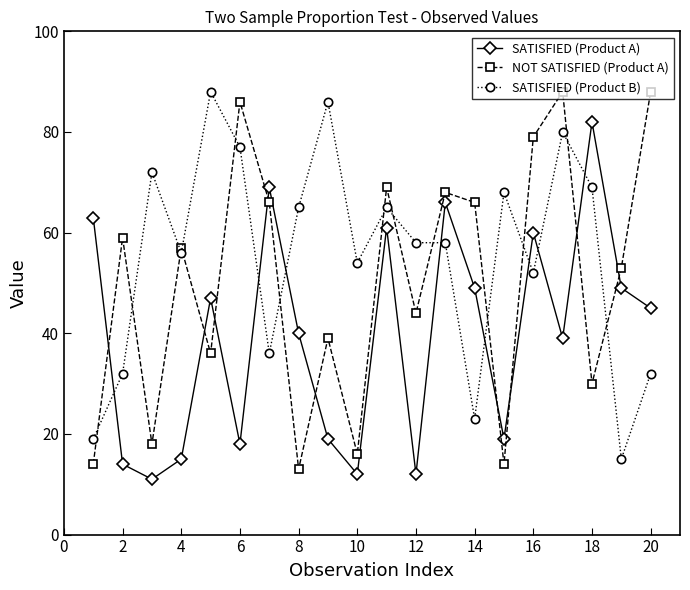

What is the minimum value shown in the chart?

11